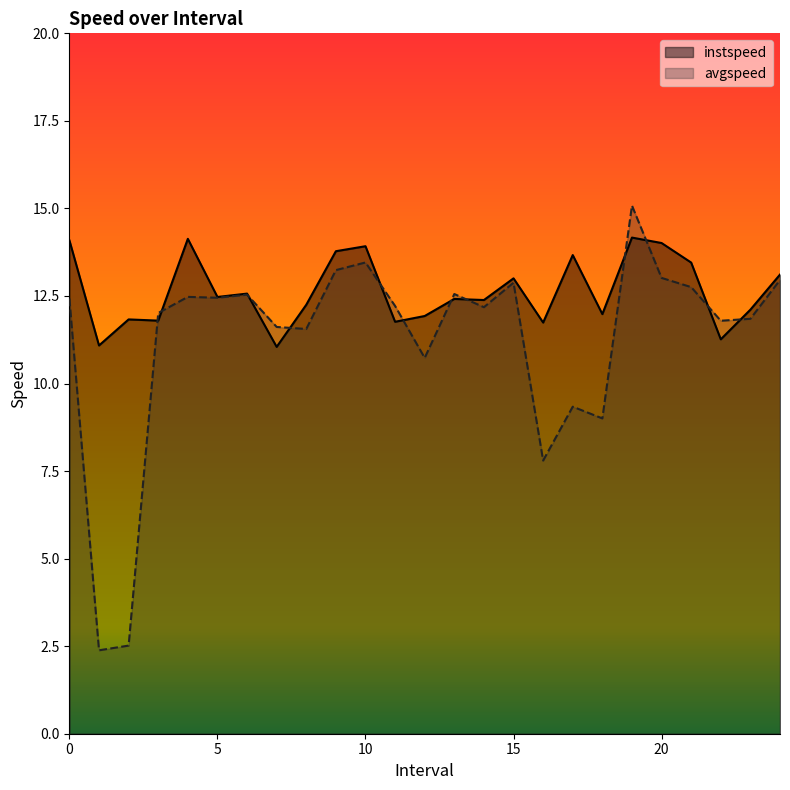

What position from the right is 21.0?

4